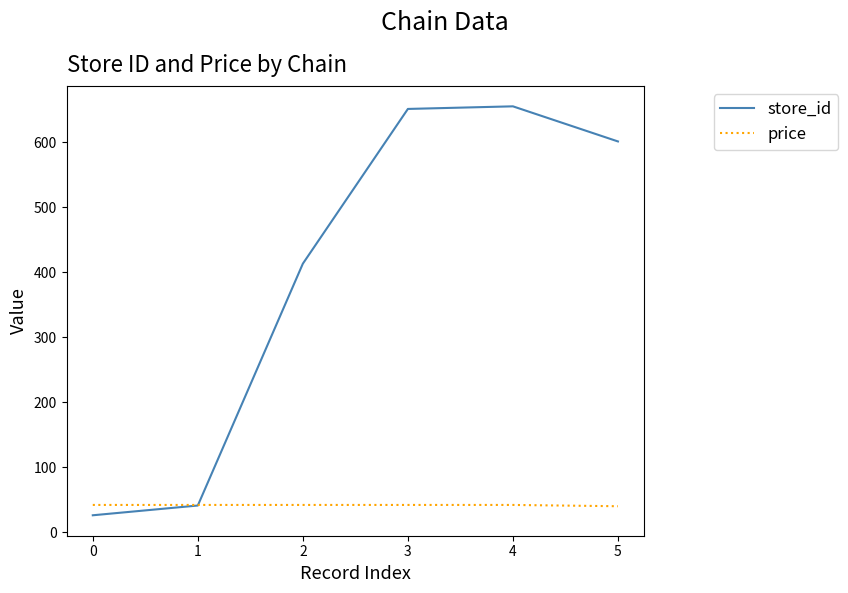

What is the sum of the store_id values at 4 and 2?

1068.0